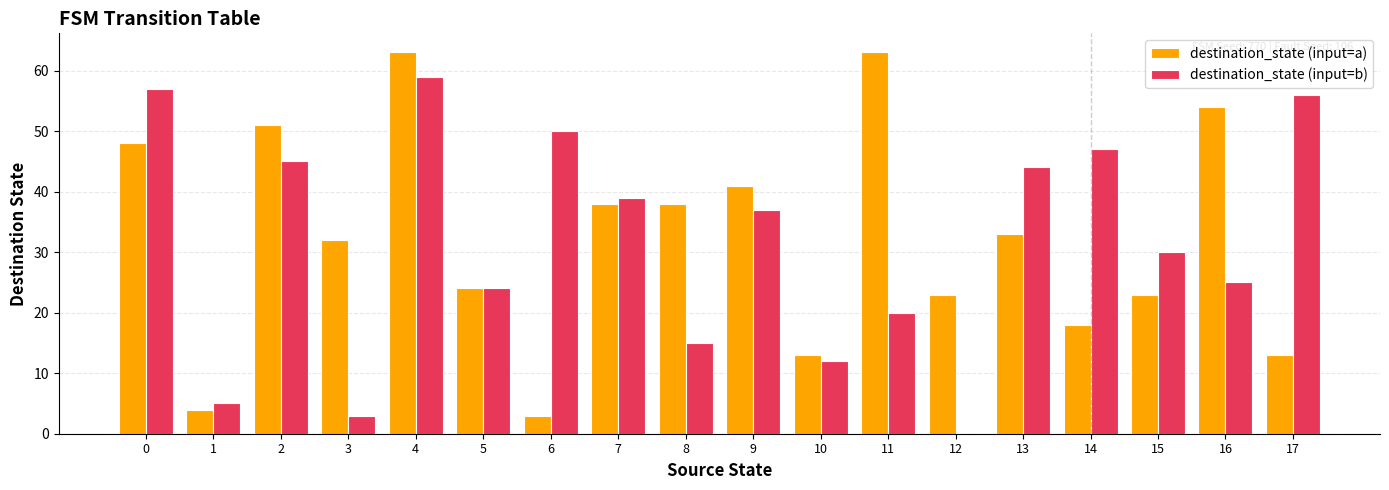

Which series changed the most between 16 and 17?

destination_state (input=a)